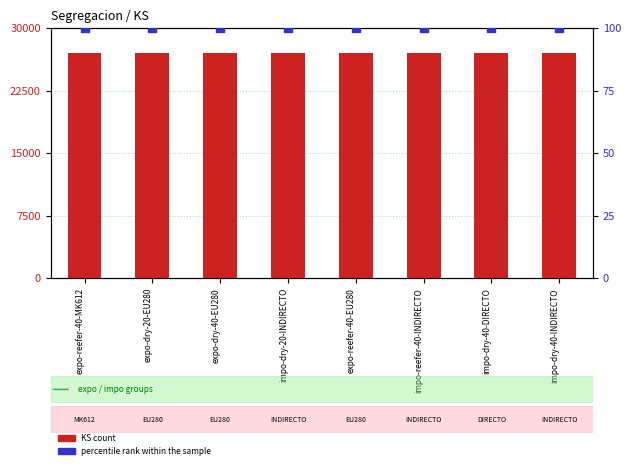

What is the total value across all series at expo-reefer-40-EU280?

27100